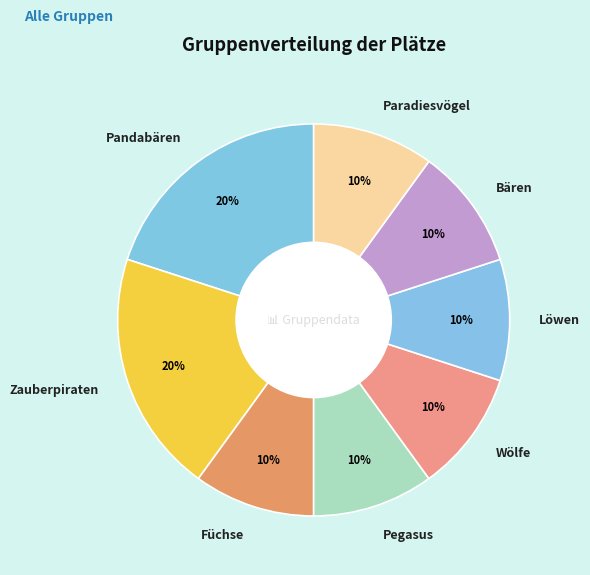

How many slices are in this pie chart?

8